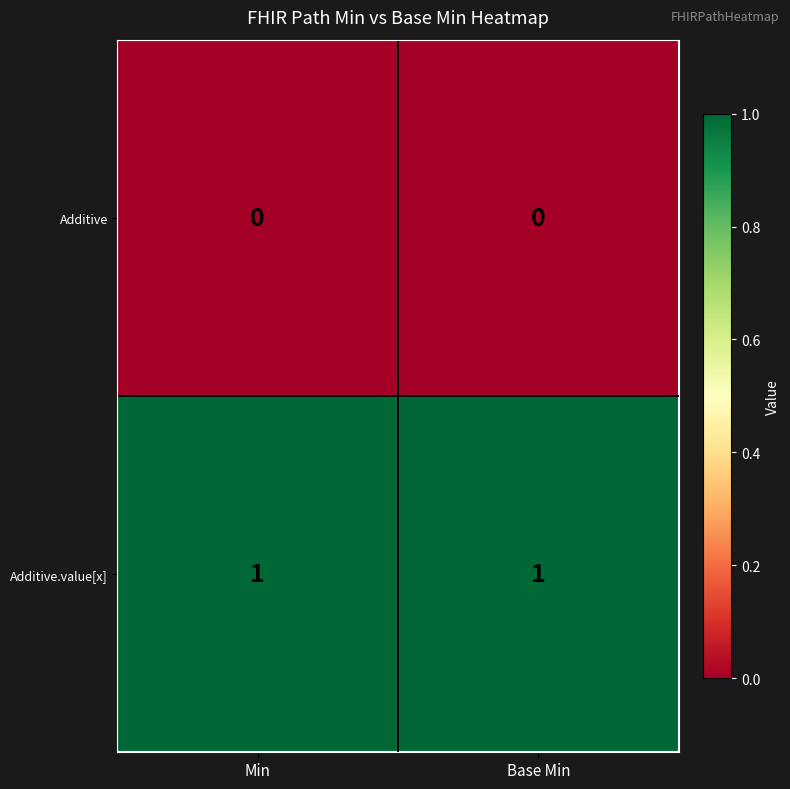

Is it true that Additive equals 0 at Min?

True